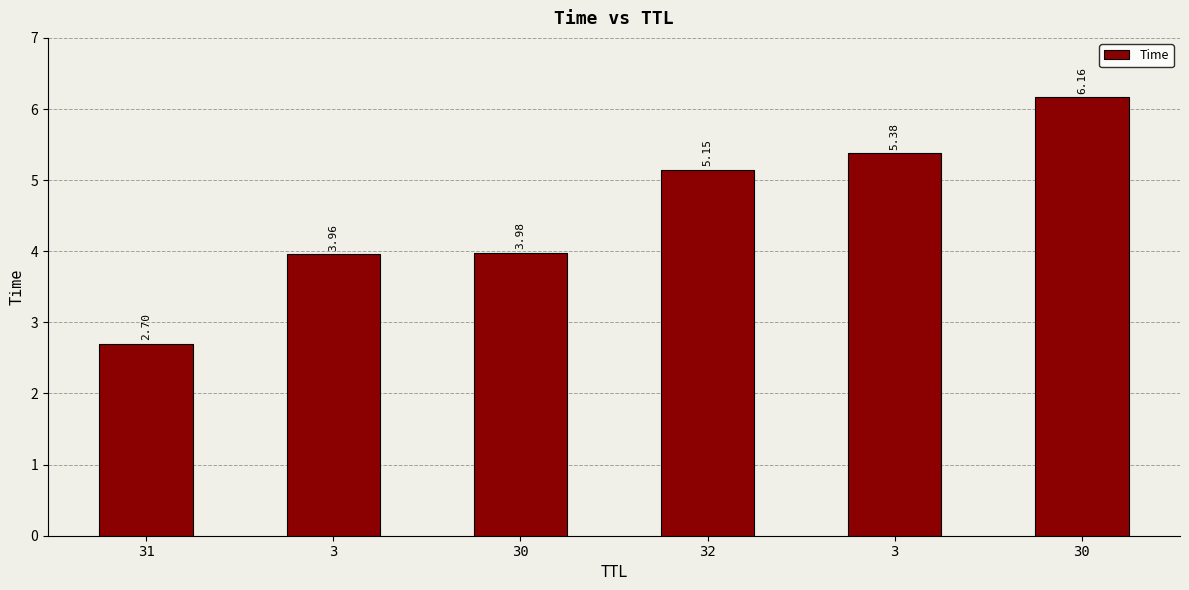

Rank the categories by value from highest to lowest.

30, 3, 32, 30, 3, 31